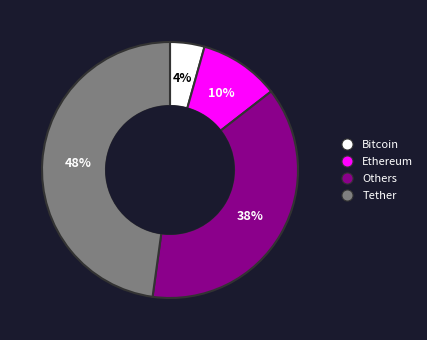

To the nearest percent, what is the average slice percentage?

25%